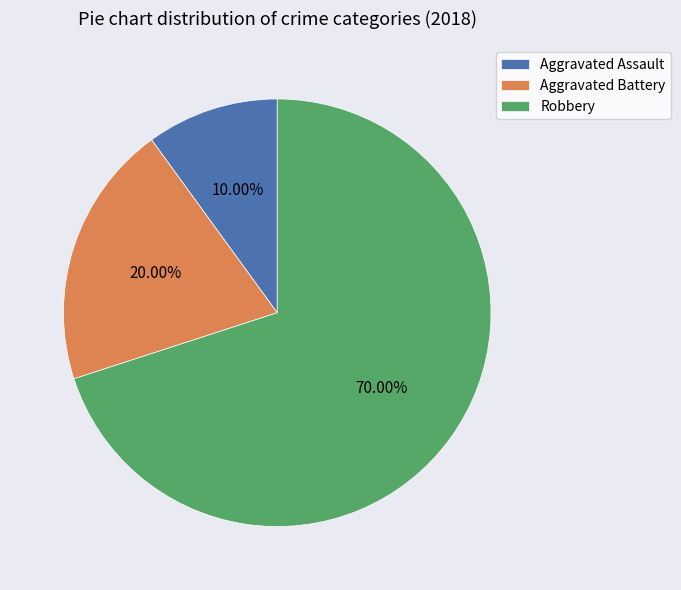

Rank the categories by value from lowest to highest.

Aggravated Assault, Aggravated Battery, Robbery